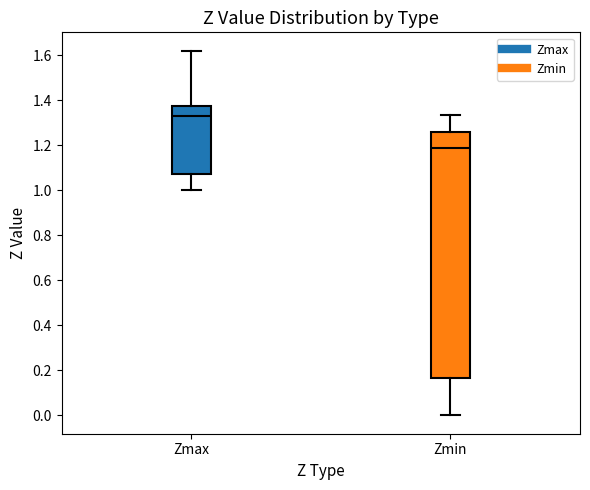

Reading left to right, read every box against the y-axis: the position of its median line, the range the box covers, and the ends of its whiskers. The values are not printed on the chart, so give them approximately, as read against the axis.

Zmax: median 1.32, box 1.08 to 1.38, whiskers 1.00 to 1.62
Zmin: median 1.18, box 0.16 to 1.26, whiskers 0.00 to 1.34